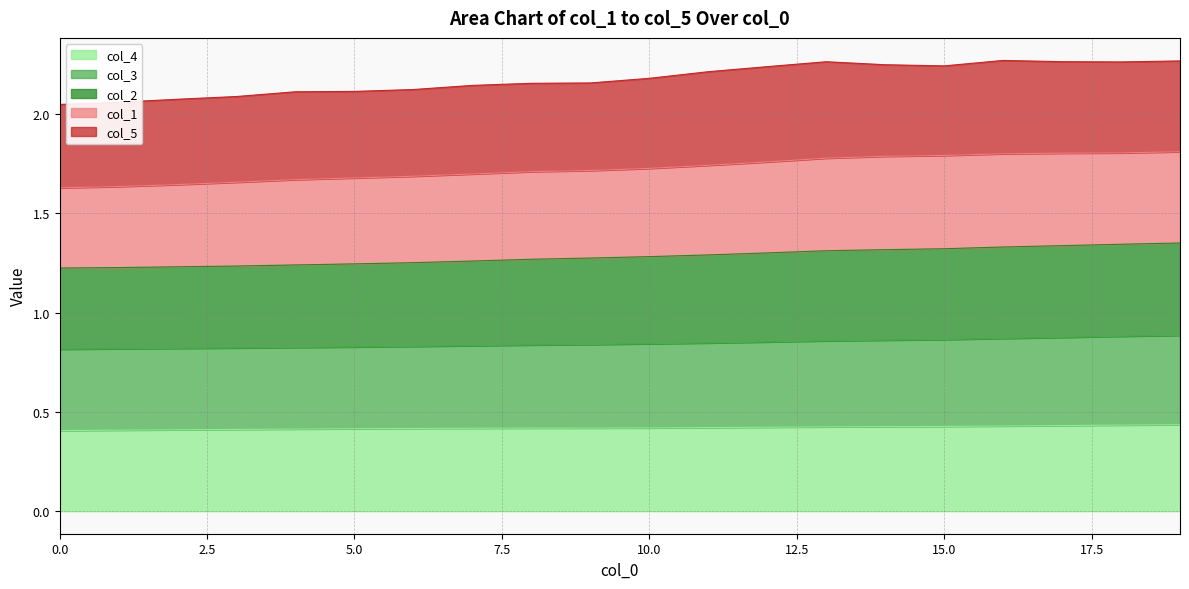

What are all the series names shown in the legend?

col_4, col_3, col_2, col_1, col_5